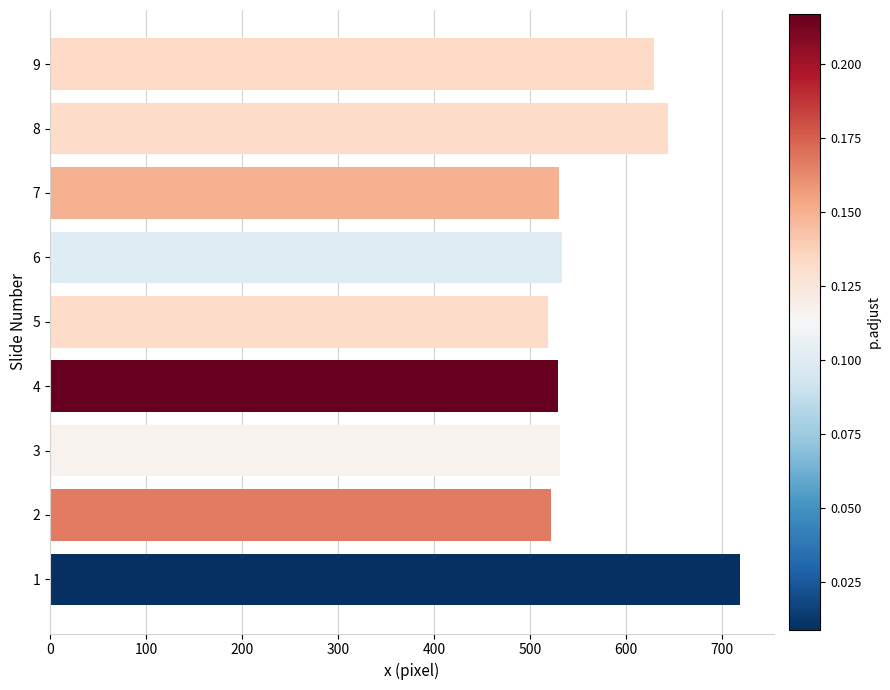

What is the sum of all values?

5154